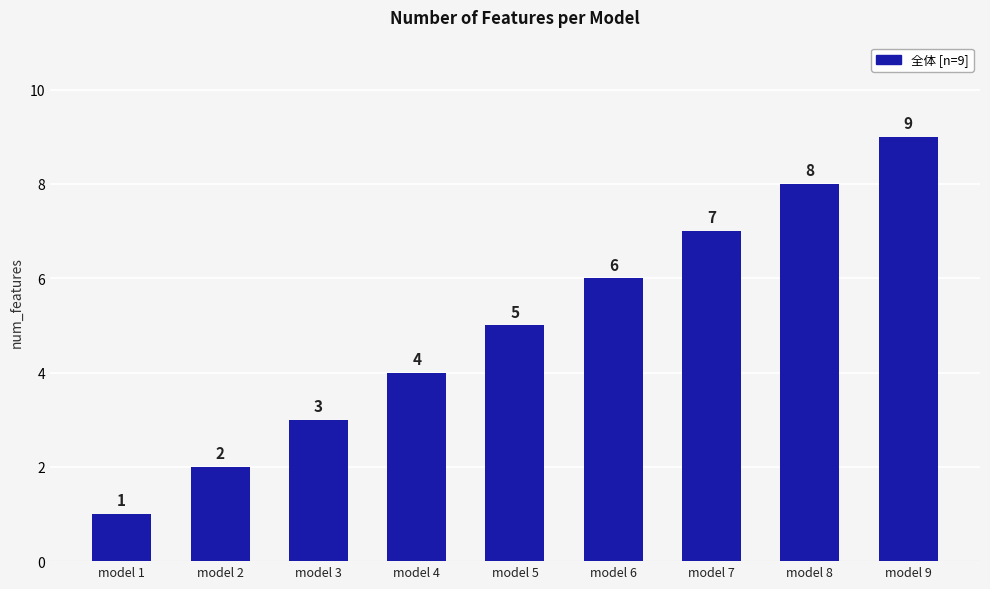

What is the change in value from model 1 to model 6?

+5